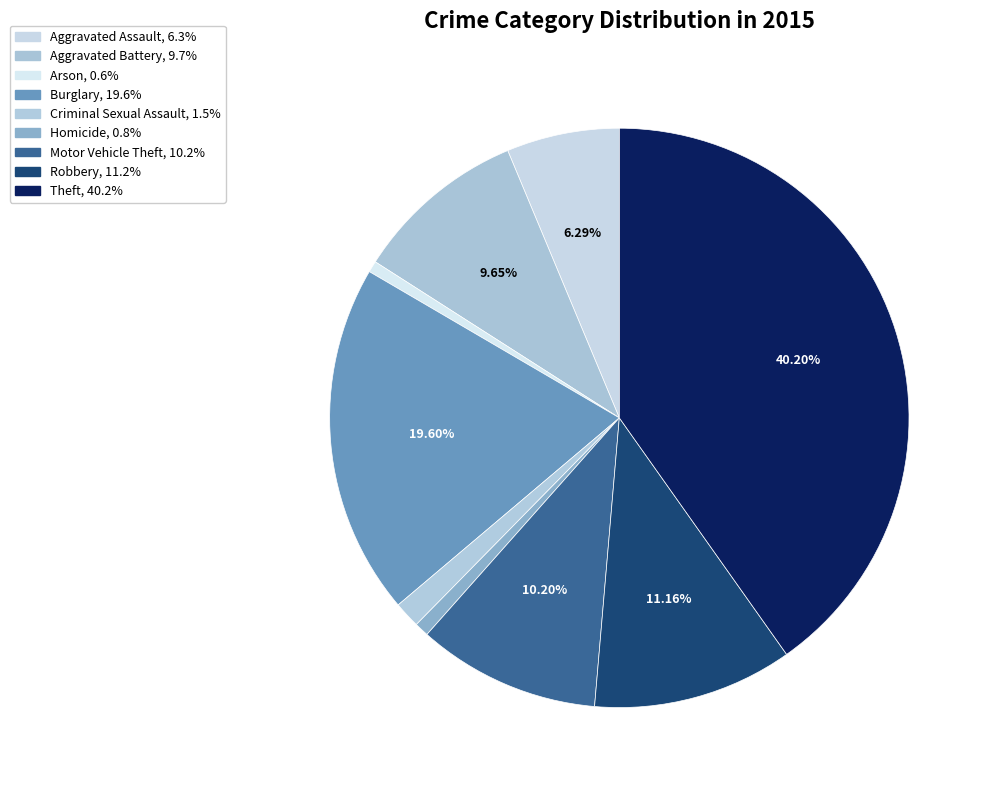

To the nearest percent, what is the combined percentage of Homicide and Robbery?

12%